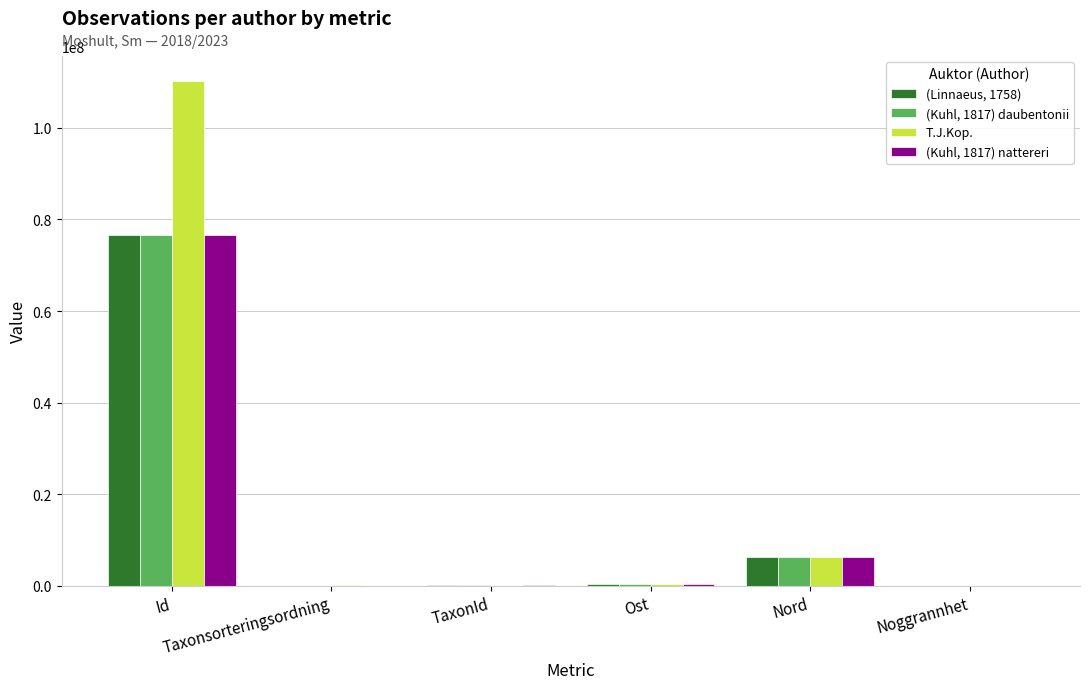

Which series has the largest total across all categories?

T.J.Kop.